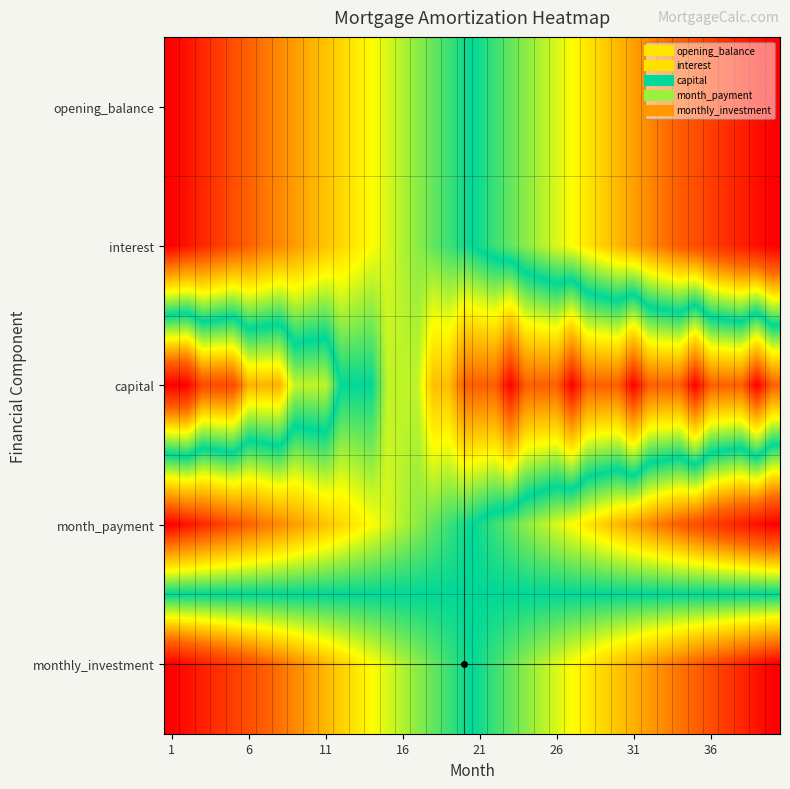

Reading right to left, extract all data points from this chart.

opening_balance: 0.0	0.0	0.1	0.1	0.1	0.1	0.2	0.2	0.2	0.2	0.3	0.3	0.3	0.3	0.4	0.4	0.4	0.4	0.5	0.5	0.5	0.5	0.6	0.6	0.6	0.6	0.7	0.7	0.7	0.7	0.8	0.8	0.8	0.8	0.9	0.9	0.9	0.9	1.0	1.0
interest: 0.0	0.0	0.1	0.1	0.1	0.1	0.2	0.2	0.2	0.2	0.3	0.3	0.3	0.3	0.4	0.4	0.4	0.4	0.5	0.5	0.5	0.5	0.6	0.6	0.6	0.6	0.7	0.7	0.7	0.7	0.8	0.8	0.8	0.8	0.9	0.9	0.9	0.9	1.0	1.0
capital: 0.9	1.0	0.9	0.9	0.9	1.0	0.9	0.9	0.9	1.0	0.9	0.9	0.9	1.0	0.9	0.9	0.9	1.0	0.9	0.9	0.9	0.8	0.8	0.6	0.6	0.6	0.5	0.5	0.5	0.4	0.4	0.4	0.2	0.2	0.2	0.1	0.1	0.1	0.0	0.0
month_payment: 0.0	0.0	0.1	0.1	0.1	0.1	0.2	0.2	0.2	0.2	0.3	0.3	0.3	0.3	0.4	0.4	0.4	0.4	0.5	0.5	0.5	0.5	0.6	0.6	0.6	0.6	0.7	0.7	0.7	0.7	0.8	0.8	0.8	0.8	0.9	0.9	0.9	0.9	1.0	1.0
monthly_investment: 1.0	1.0	0.9	0.9	0.9	0.9	0.8	0.8	0.8	0.8	0.7	0.7	0.7	0.7	0.6	0.6	0.6	0.6	0.5	0.5	0.5	0.5	0.4	0.4	0.4	0.4	0.3	0.3	0.3	0.3	0.2	0.2	0.2	0.2	0.1	0.1	0.1	0.1	0.0	0.0